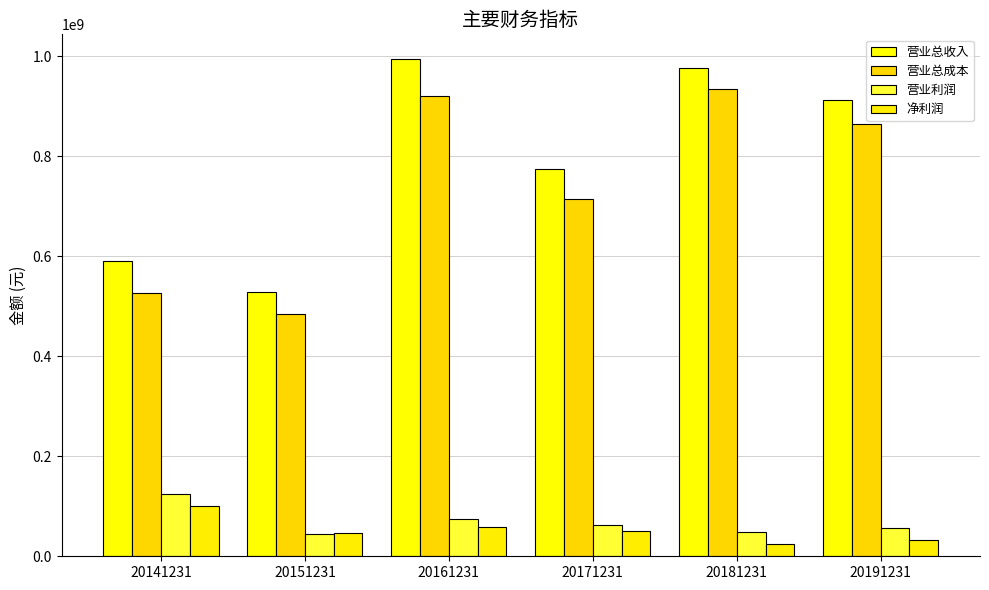

What is the difference between the highest and lowest values at 20171231?

723189497.8